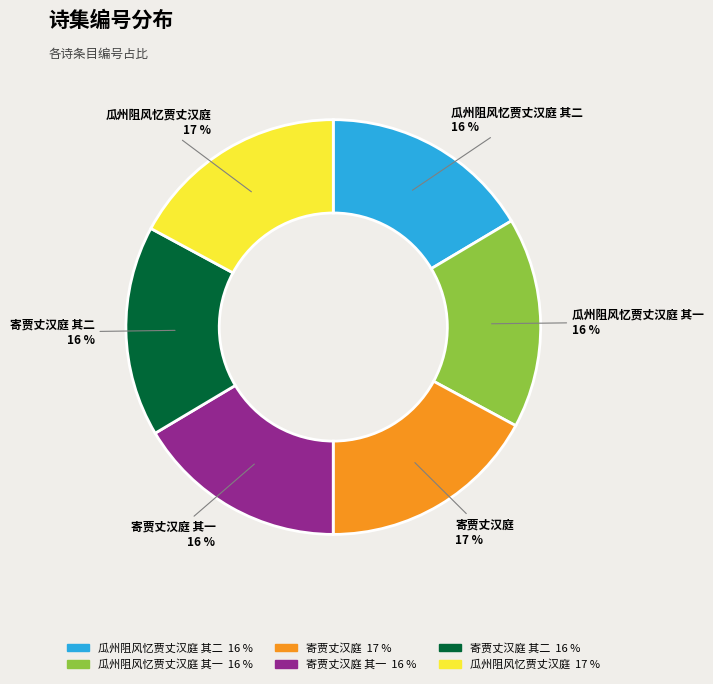

Count the number of slices in the pie.

6